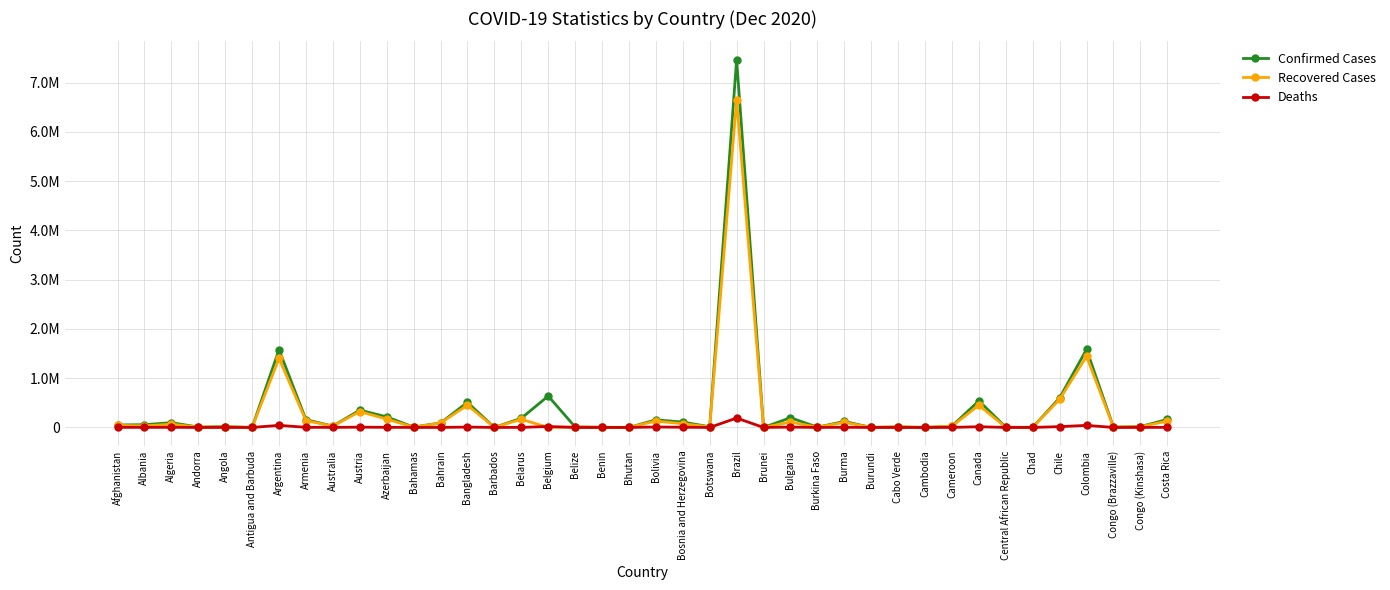

Is this an area chart (filled region under the line)?

No